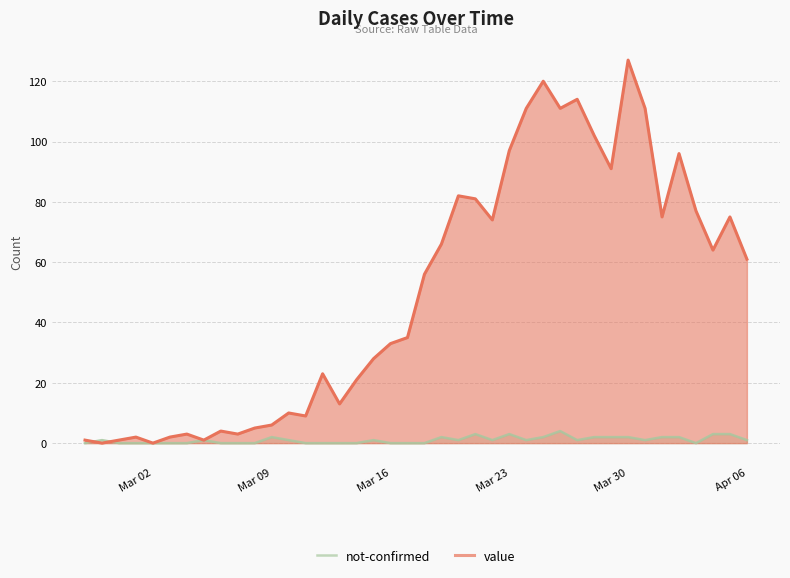

Does the chart have visible grid lines?

Yes